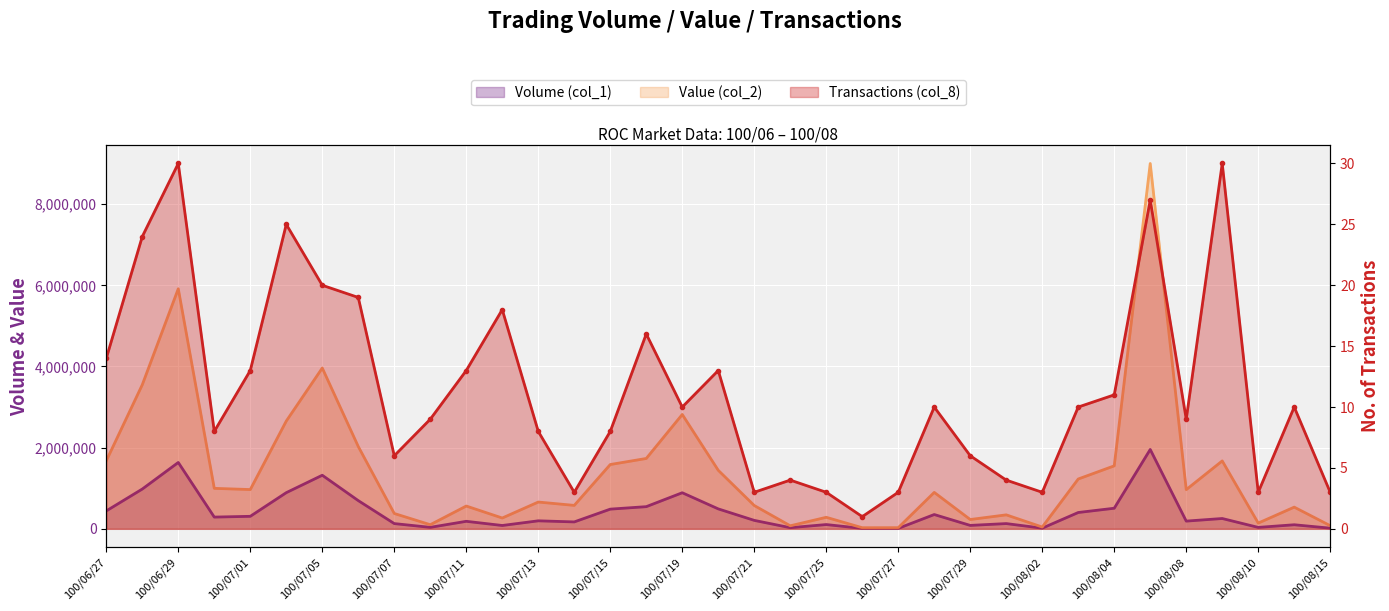

At which category does Volume (col_1) reach its first local valley?

100/06/30